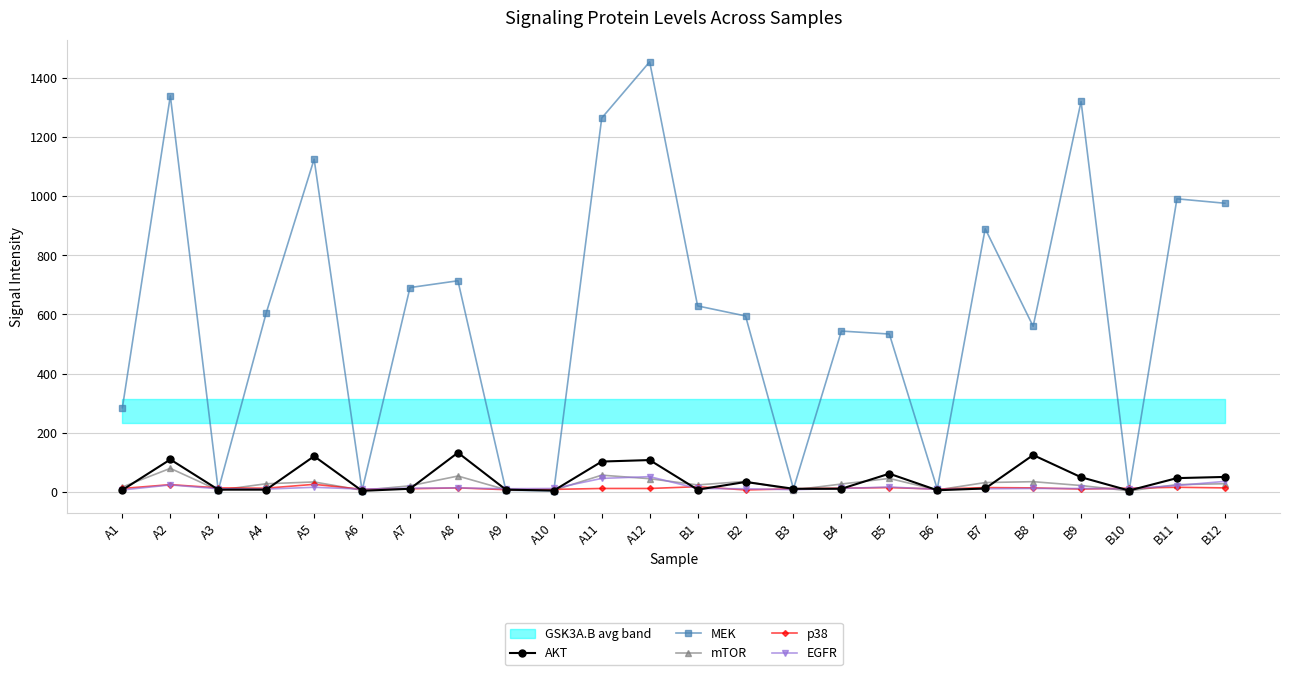

What position from the right is B2?

11